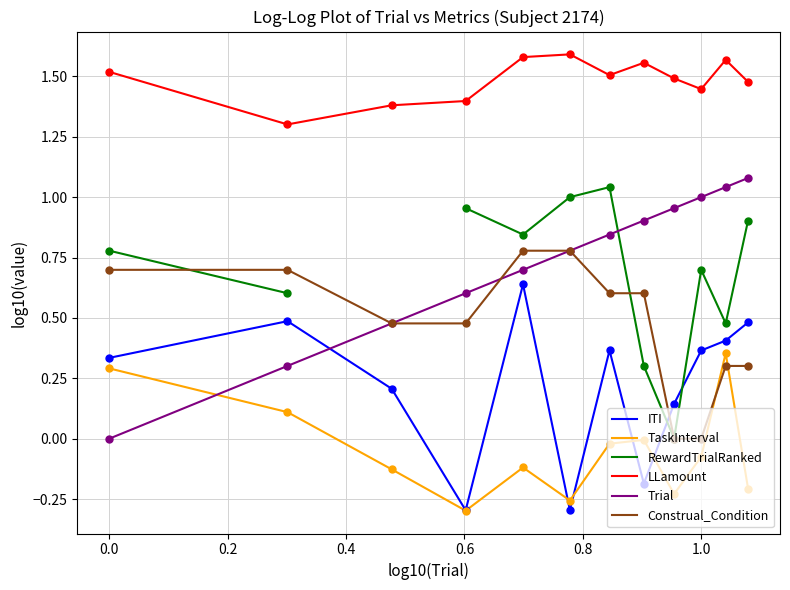

Which series has the widest spread of Y values?

Trial